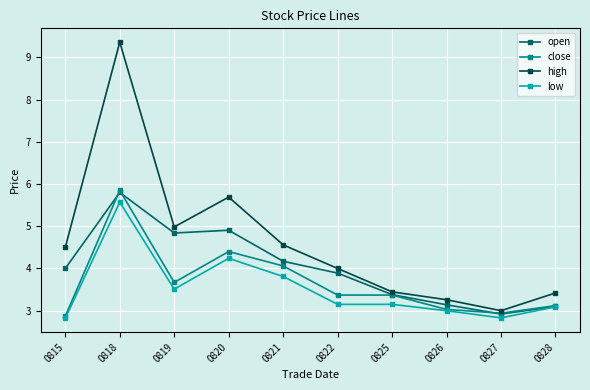

Does the chart display data point markers on the line(s)?

Yes